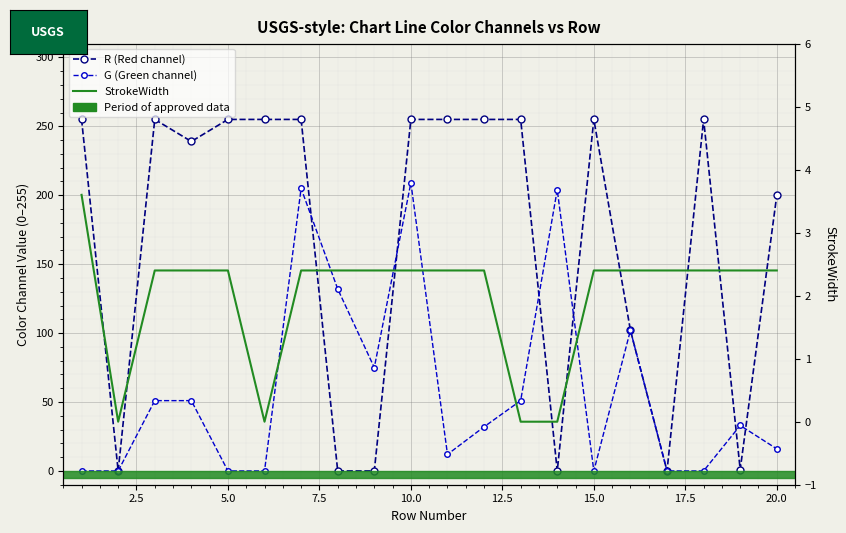

What is the difference between the maximum and minimum values in the StrokeWidth series?

3.6